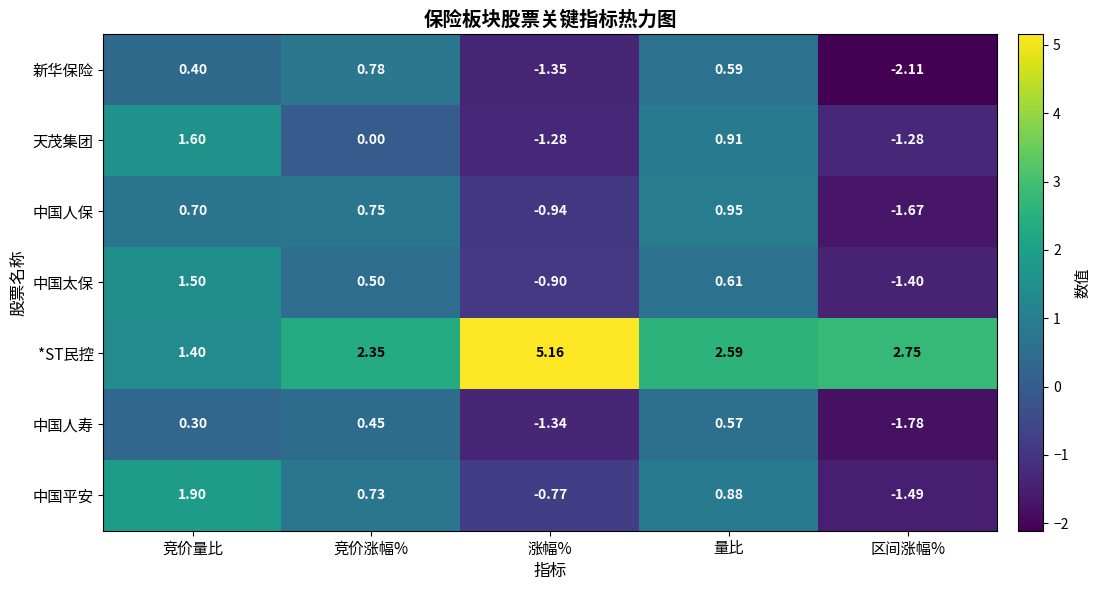

Which category has the highest value across all series?

涨幅%